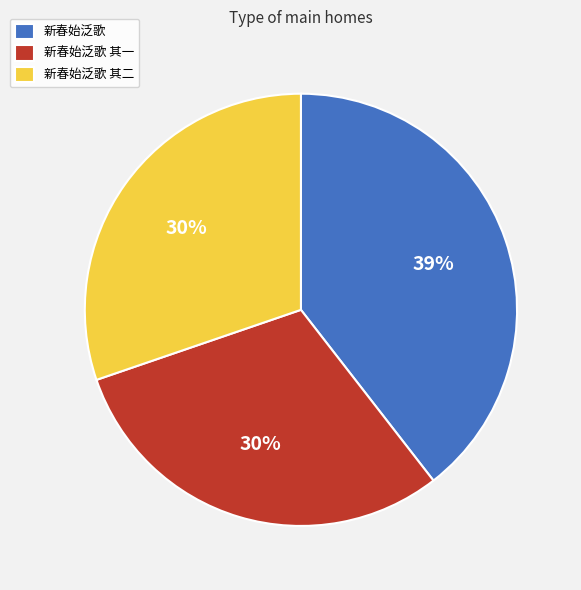

True or false: 新春始泛歌 accounts for 30% of the total.

False